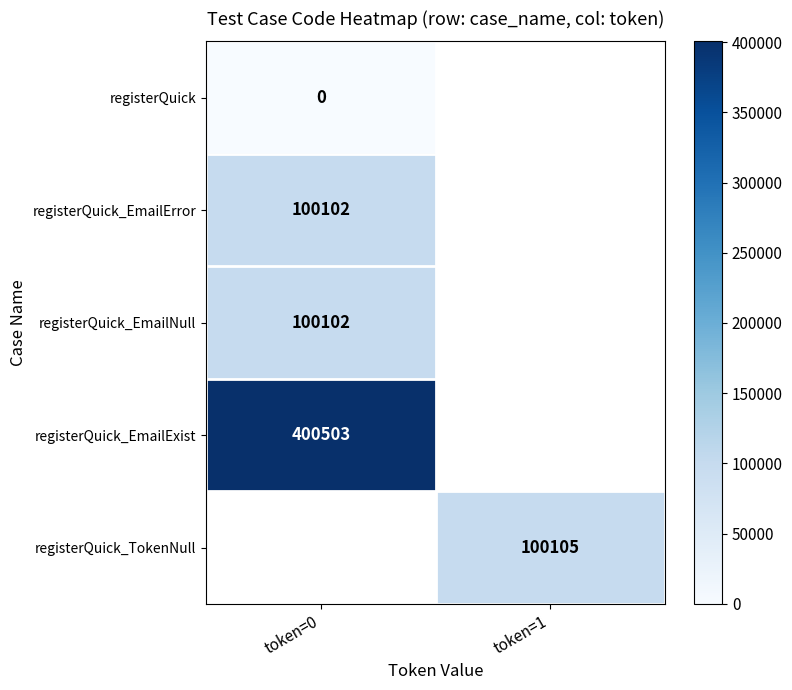

How many series are shown in this chart?

5